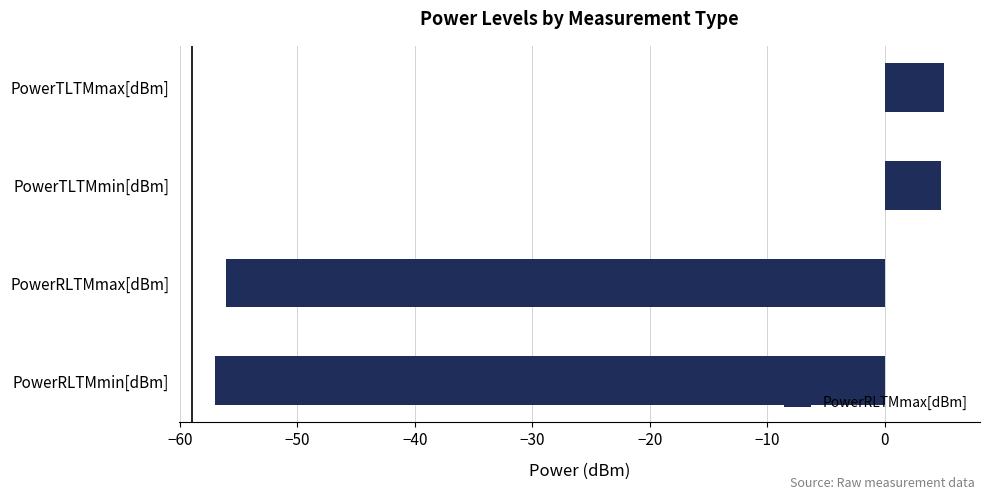

What is the change in value from PowerTLTMmin[dBm] to PowerRLTMmin[dBm]?

-61.8